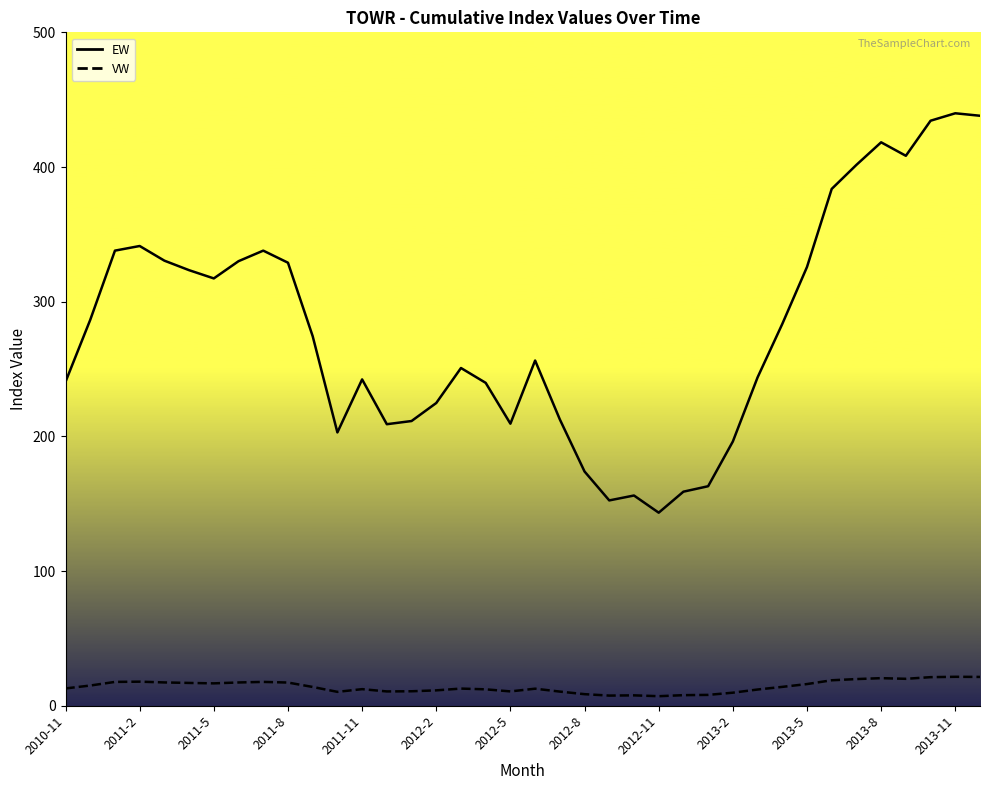

What is the label of the 7th point from the right?

2013-6